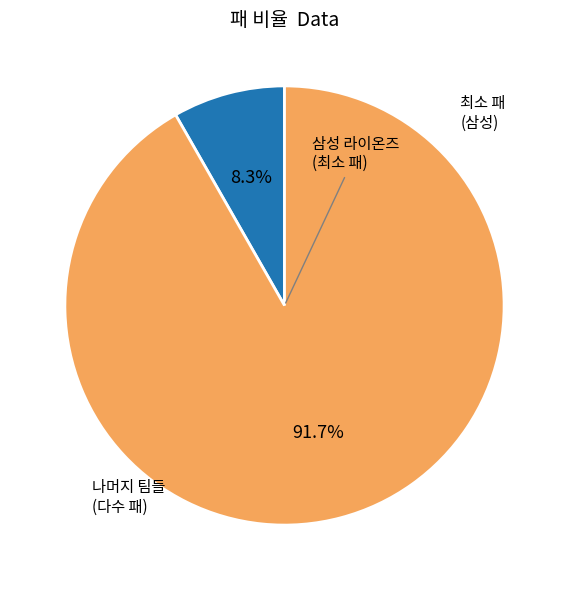

Is there any slice that represents more than half of the pie?

Yes